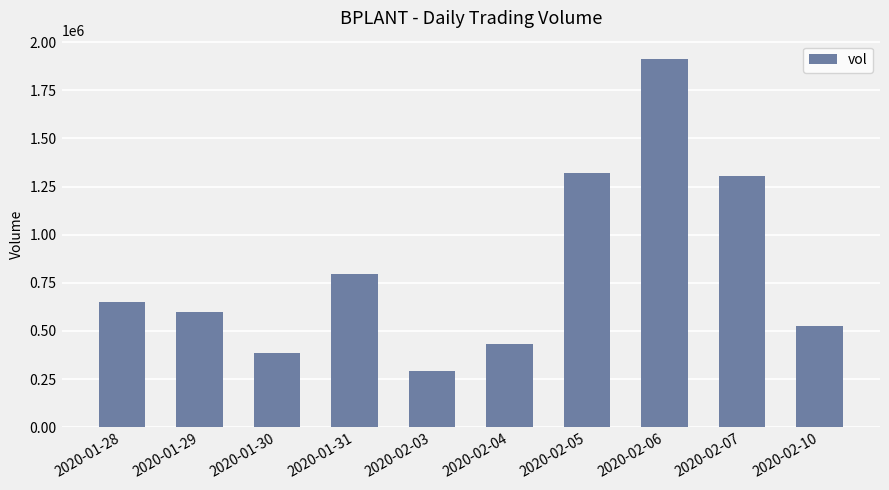

Count the number of categories in the chart.

10